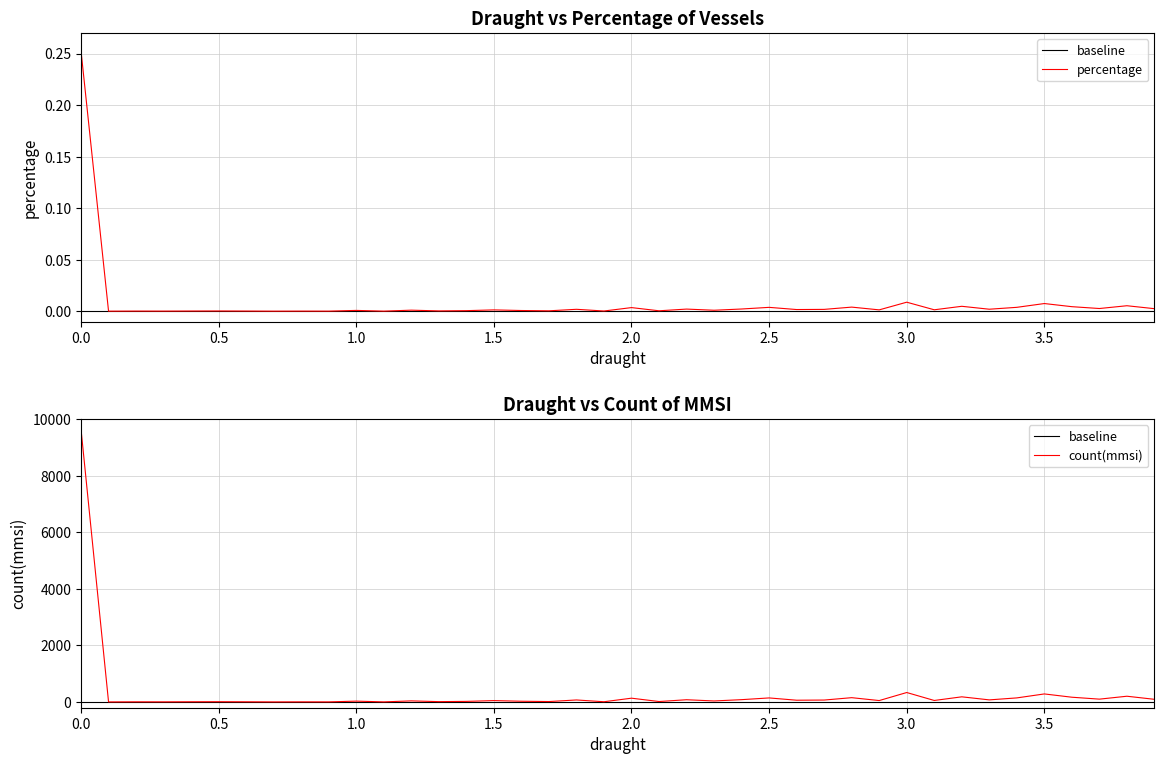

Which series has the largest total across all categories?

count(mmsi)